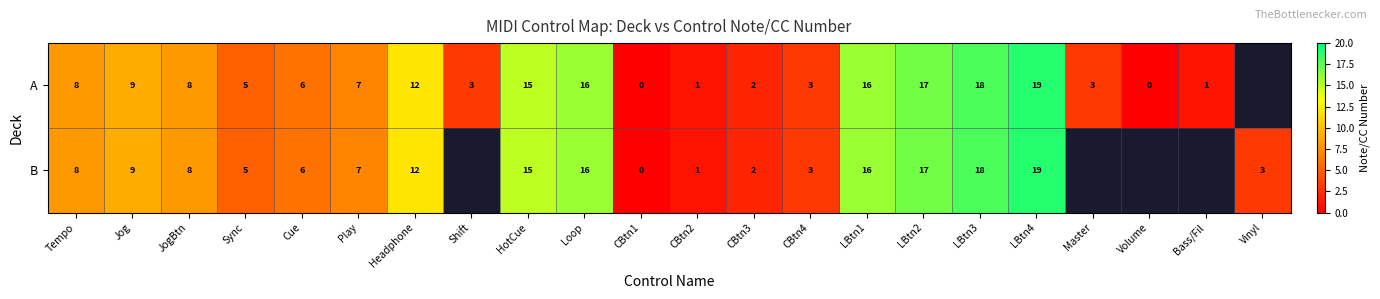

True or false: A has a value of 1.2 at Shift.

False